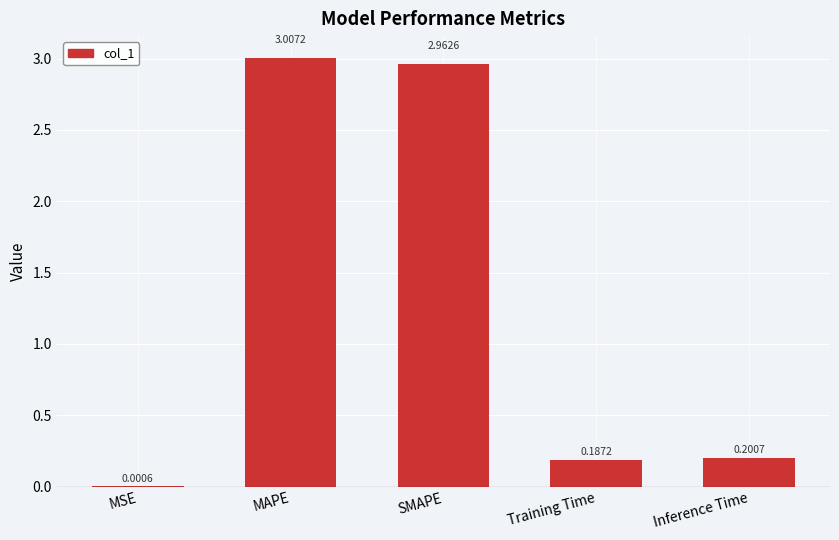

Which label corresponds to the largest value in the chart?

MAPE